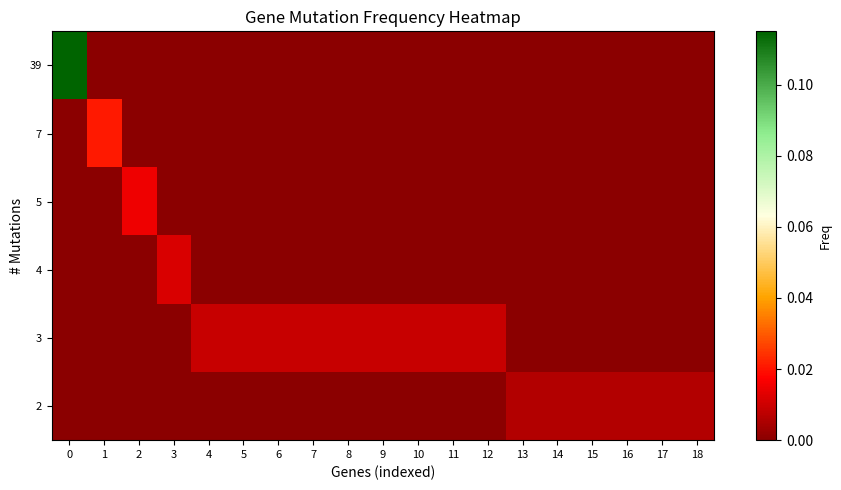

At how many categories does at least one series exceed 0?

19